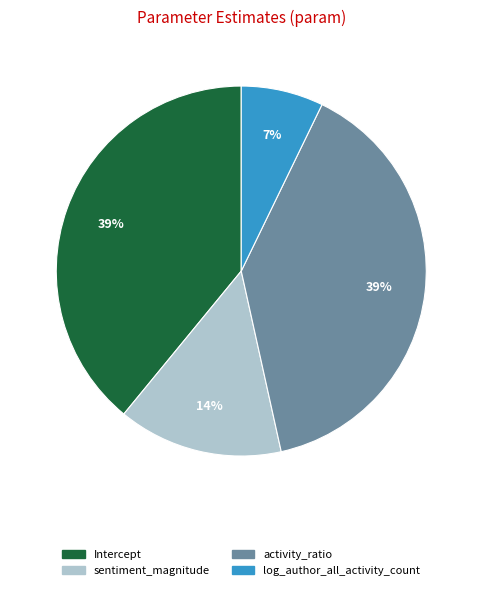

What percentage is the sentiment_magnitude slice, to the nearest percent?

14%